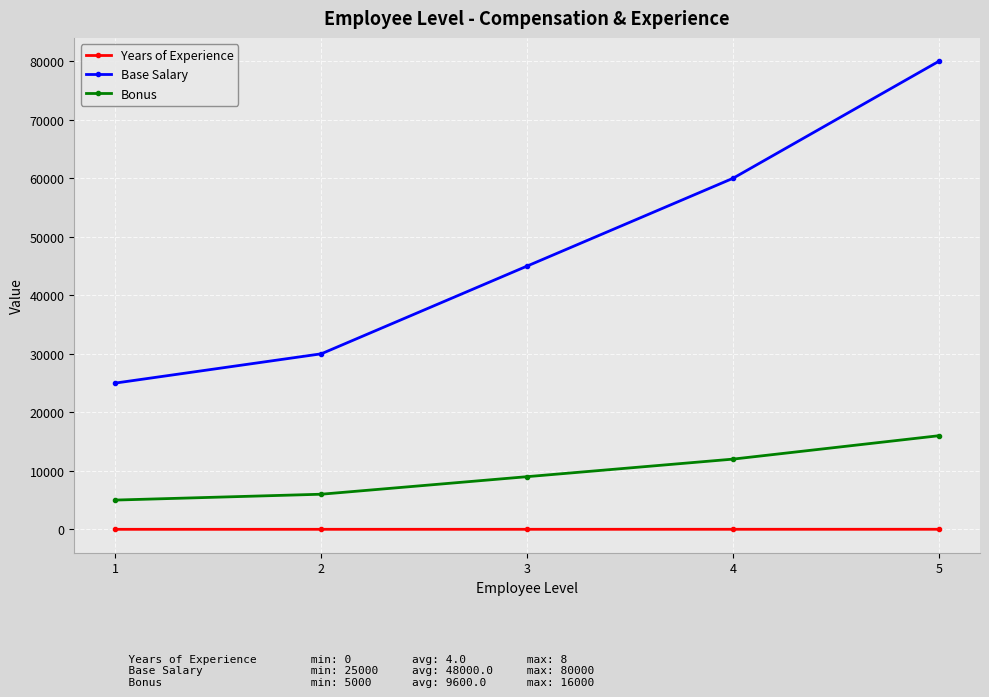

The Years of Experience series shows 6 at 4. True or false?

True